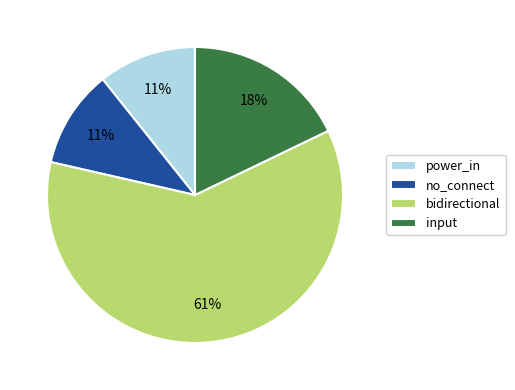

Which has a higher value, input or no_connect?

input